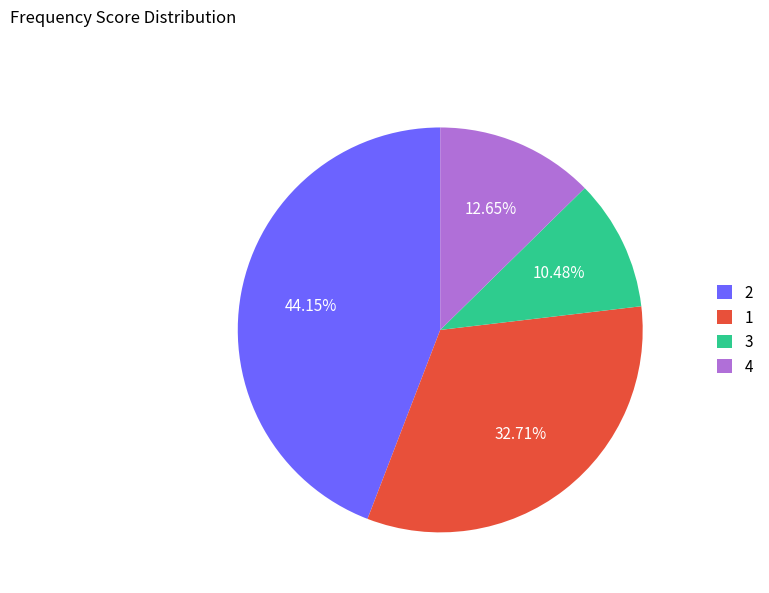

To the nearest percent, what is the average slice percentage?

25%